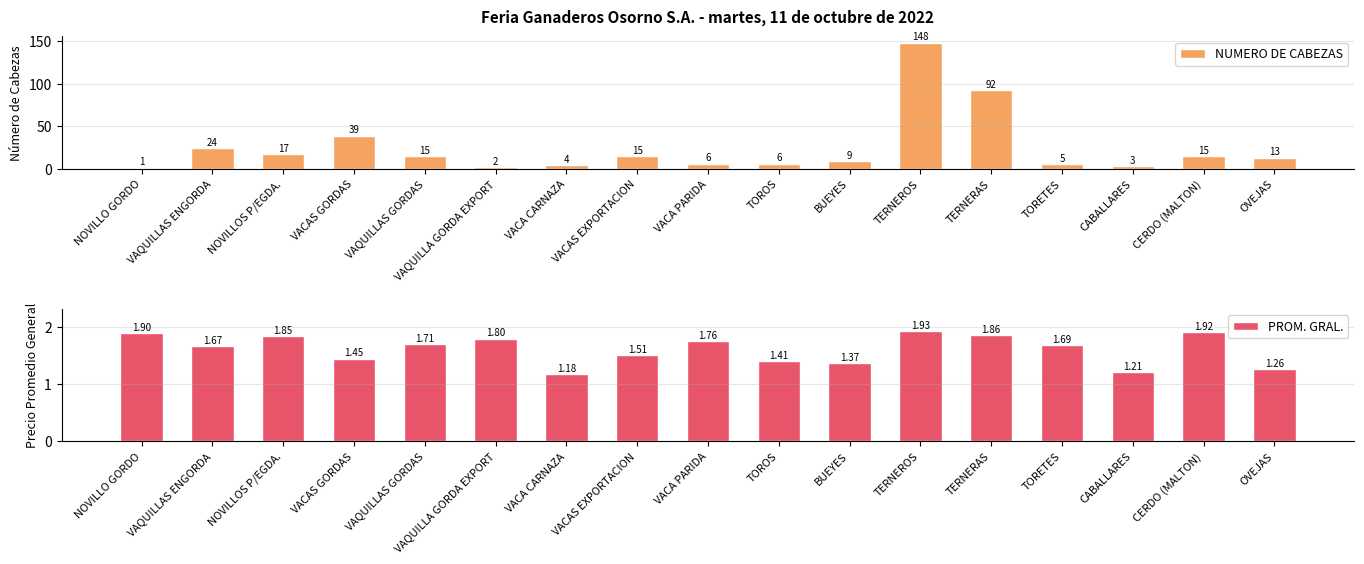

Does the chart contain any negative values?

No